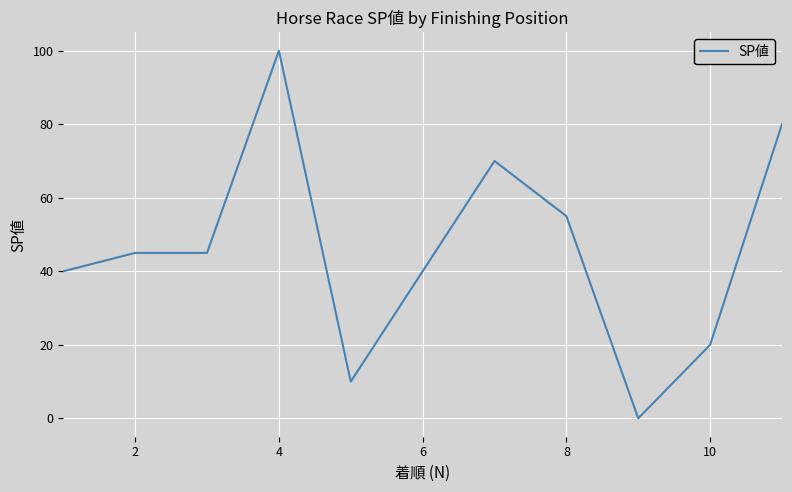

What is the difference between the maximum and minimum values?

100